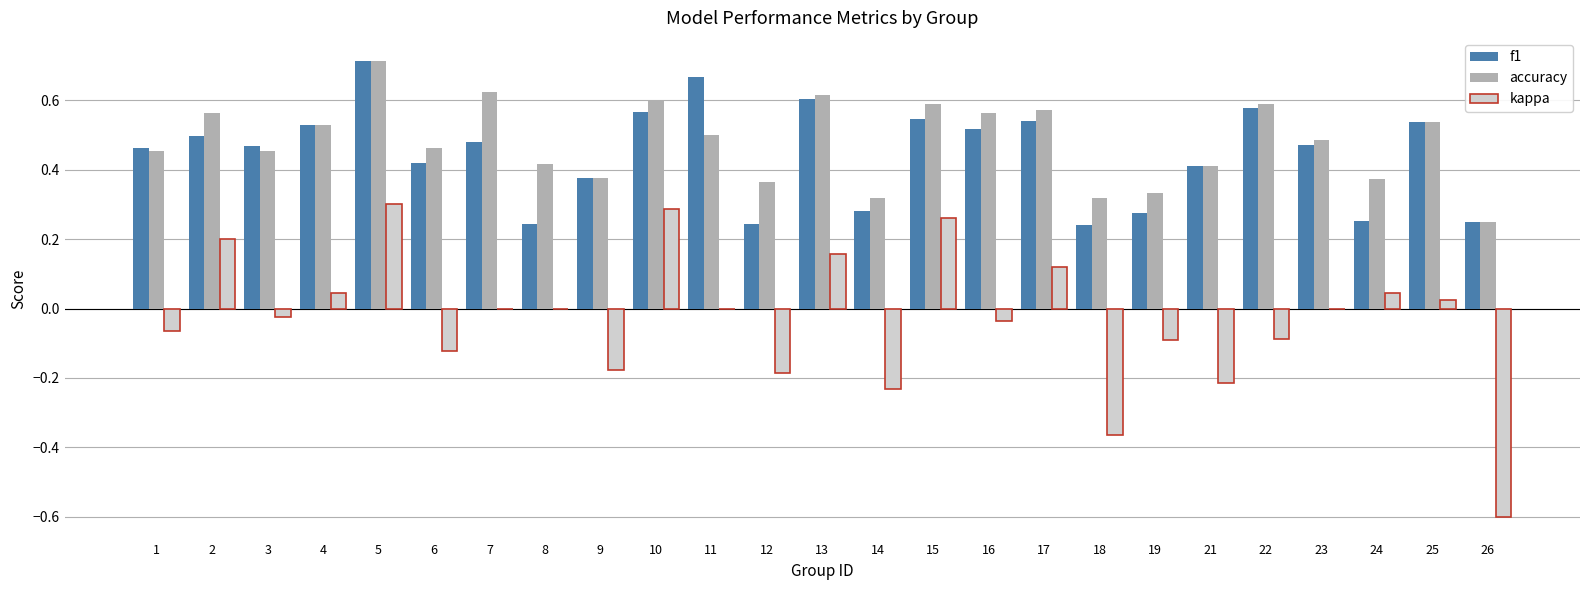

At which category does the chart reach its peak across all series?

5